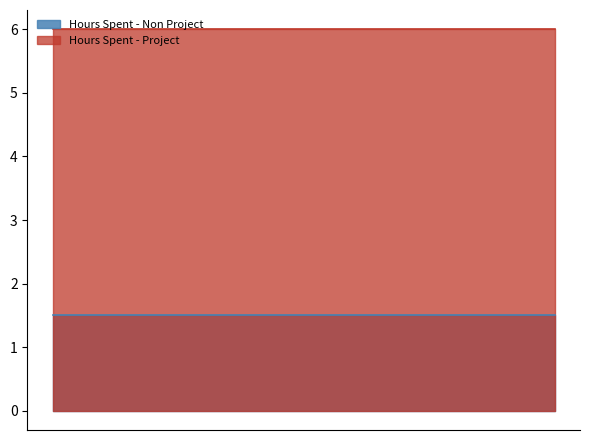

What is the total value across all series at Remuki?

7.5